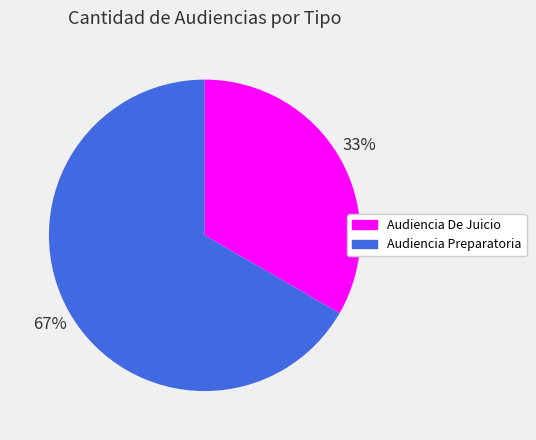

Count the number of slices in the pie.

2